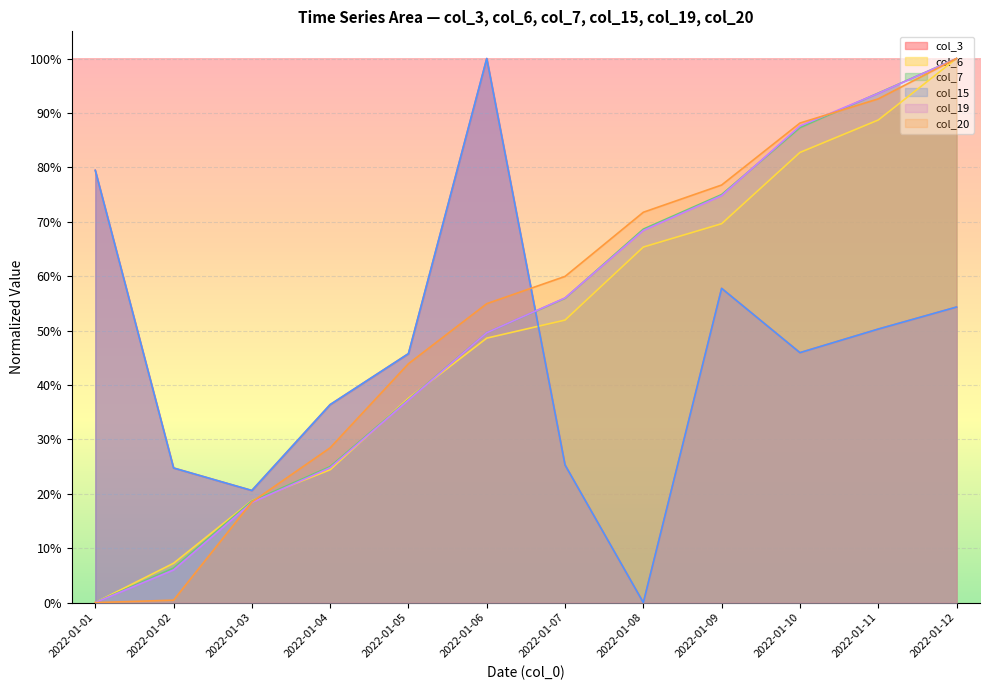

Reading left to right, what are all the values shown in this chart?

col_3: 2022-01-01=0.8	2022-01-02=0.2	2022-01-03=0.2	2022-01-04=0.4	2022-01-05=0.5	2022-01-06=1.0	2022-01-07=0.3	2022-01-08=0.0	2022-01-09=0.6	2022-01-10=0.5	2022-01-11=0.5	2022-01-12=0.5
col_6: 2022-01-01=0.0	2022-01-02=0.1	2022-01-03=0.2	2022-01-04=0.2	2022-01-05=0.4	2022-01-06=0.5	2022-01-07=0.5	2022-01-08=0.7	2022-01-09=0.7	2022-01-10=0.8	2022-01-11=0.9	2022-01-12=1.0
col_7: 2022-01-01=0.0	2022-01-02=0.1	2022-01-03=0.2	2022-01-04=0.2	2022-01-05=0.4	2022-01-06=0.5	2022-01-07=0.6	2022-01-08=0.7	2022-01-09=0.8	2022-01-10=0.9	2022-01-11=0.9	2022-01-12=1.0
col_15: 2022-01-01=0.8	2022-01-02=0.2	2022-01-03=0.2	2022-01-04=0.4	2022-01-05=0.5	2022-01-06=1.0	2022-01-07=0.3	2022-01-08=0.0	2022-01-09=0.6	2022-01-10=0.5	2022-01-11=0.5	2022-01-12=0.5
col_19: 2022-01-01=0.0	2022-01-02=0.1	2022-01-03=0.2	2022-01-04=0.2	2022-01-05=0.4	2022-01-06=0.5	2022-01-07=0.6	2022-01-08=0.7	2022-01-09=0.7	2022-01-10=0.9	2022-01-11=0.9	2022-01-12=1.0
col_20: 2022-01-01=0.0	2022-01-02=0.0	2022-01-03=0.2	2022-01-04=0.3	2022-01-05=0.4	2022-01-06=0.5	2022-01-07=0.6	2022-01-08=0.7	2022-01-09=0.8	2022-01-10=0.9	2022-01-11=0.9	2022-01-12=1.0